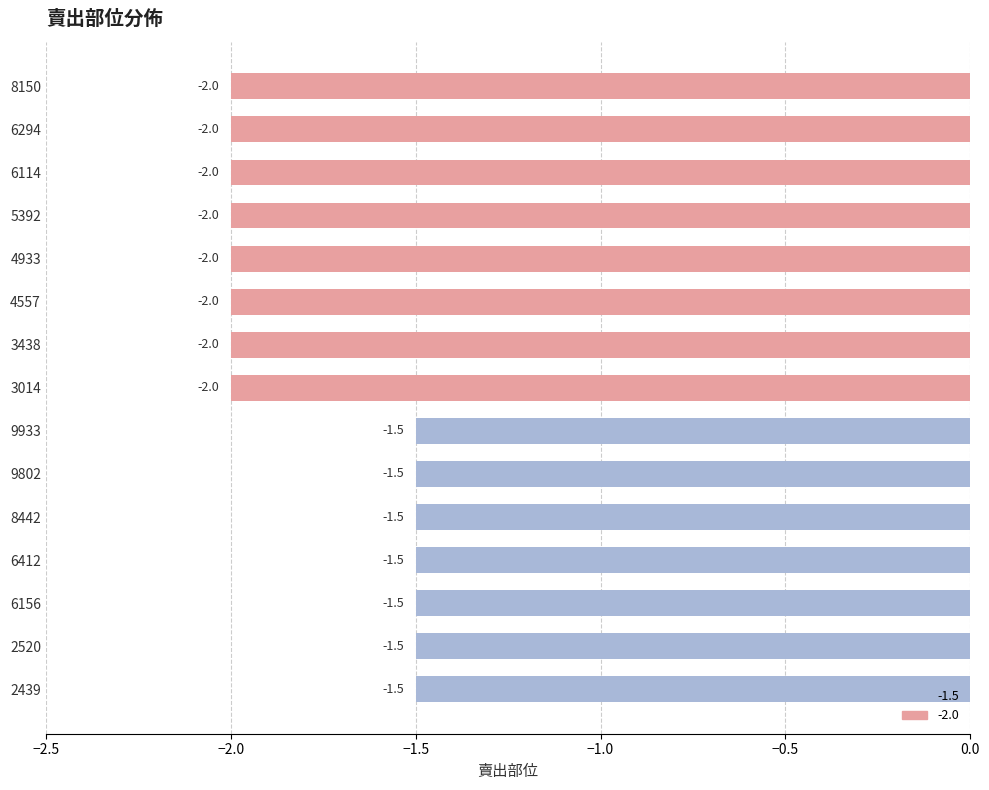

What is the average value?

-1.8